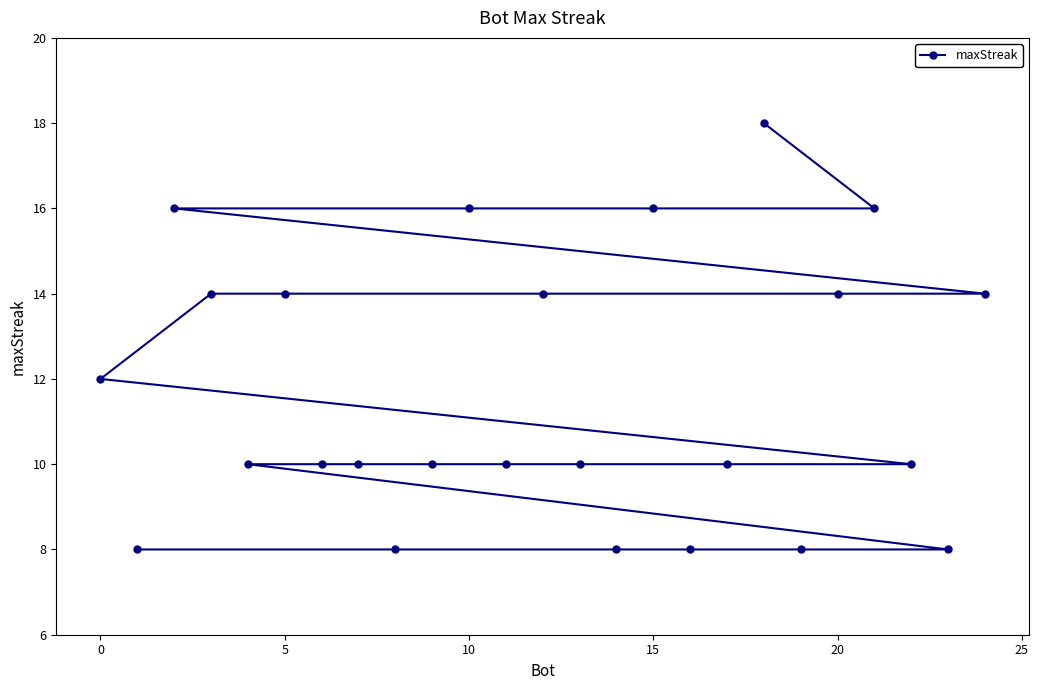

Reading left to right, list all the values displayed in this chart.

12	8	16	14	10	14	10	10	8	10	16	10	14	10	8	16	8	10	18	8	14	16	10	8	14